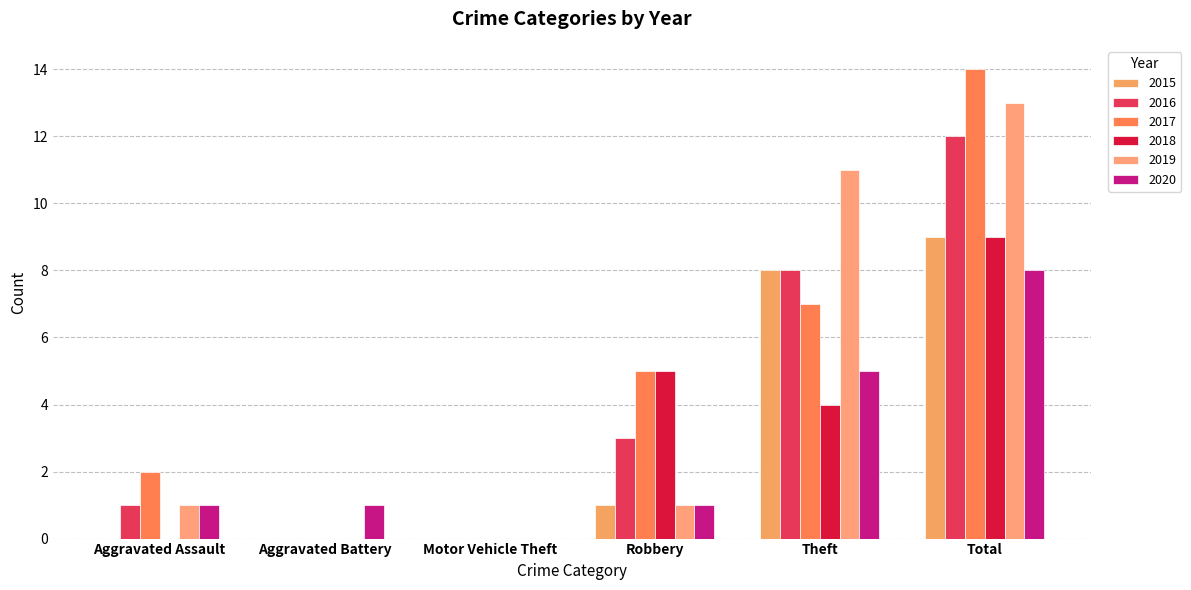

How many series are shown in this chart?

6